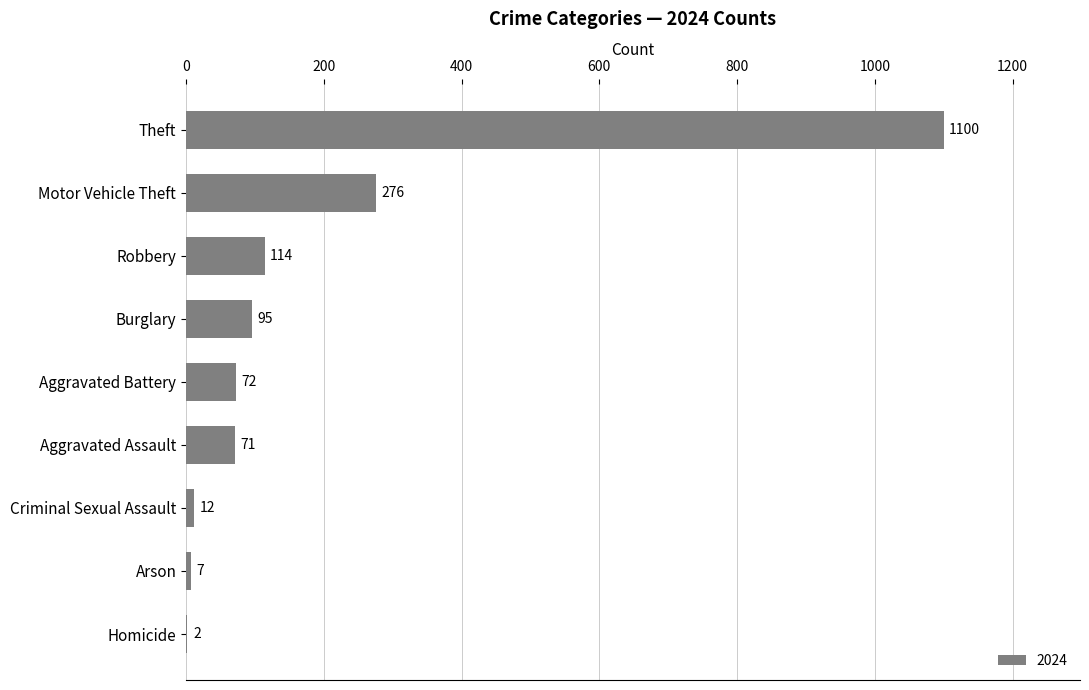

Which has a higher value, Aggravated Battery or Robbery?

Robbery